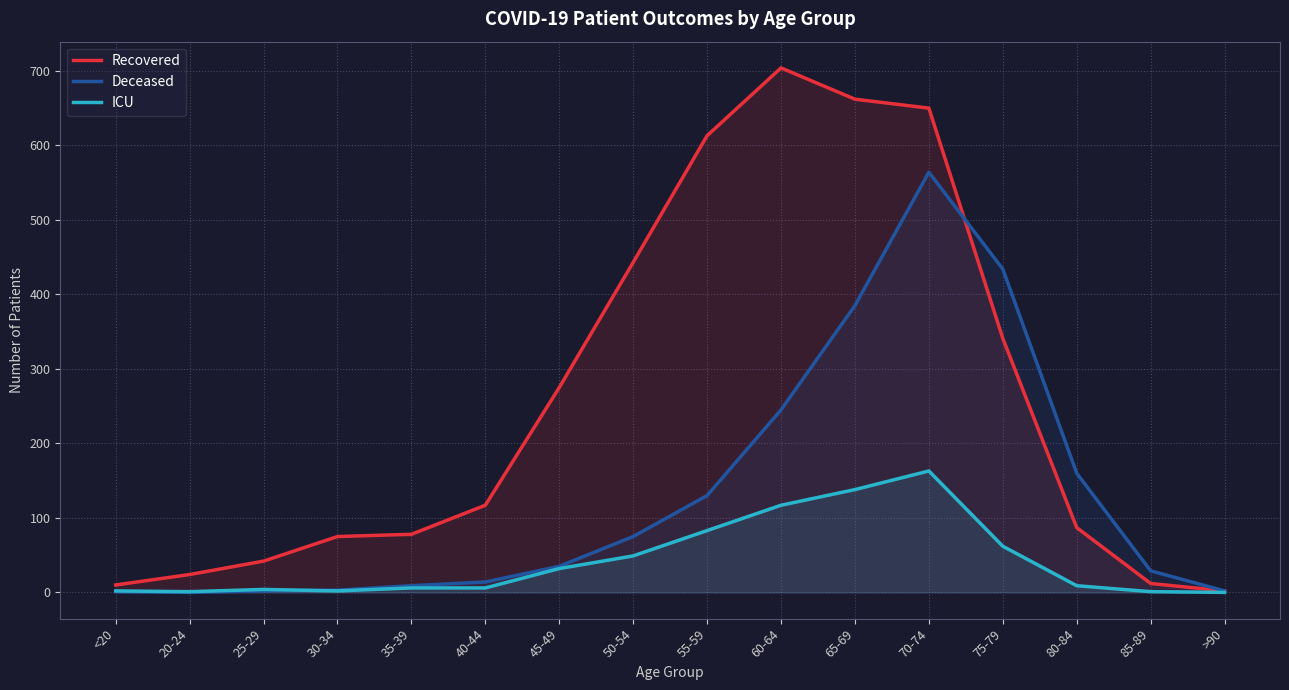

Does the chart have visible grid lines?

Yes